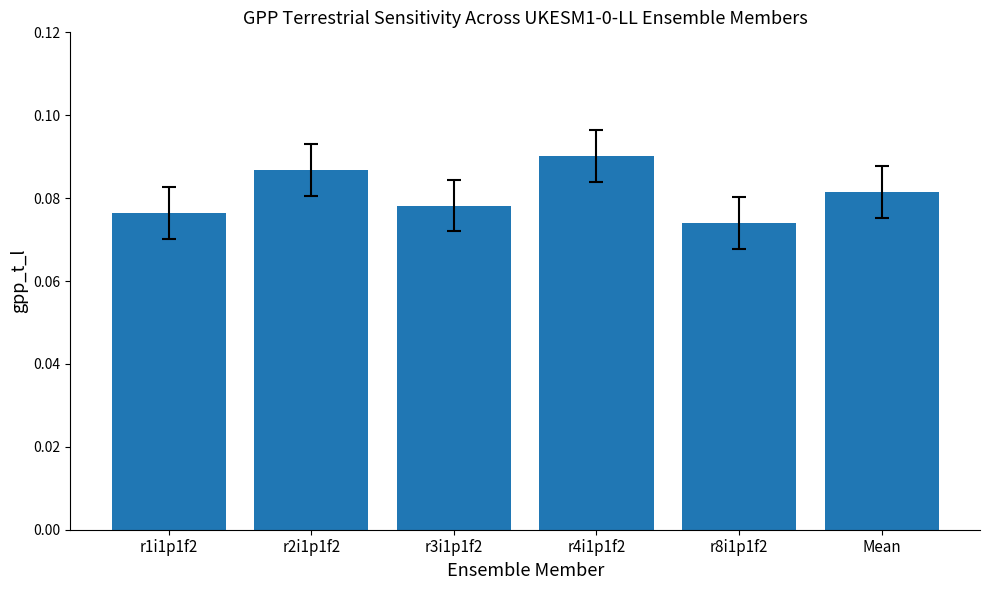

What position from the right is r1i1p1f2?

6